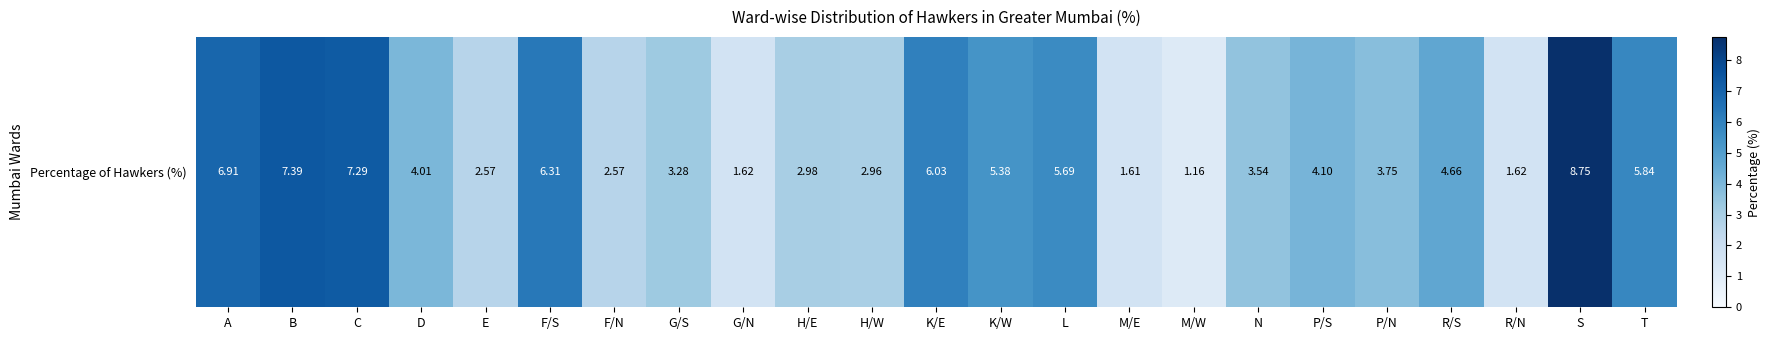

Between A and H/E, which is larger?

A